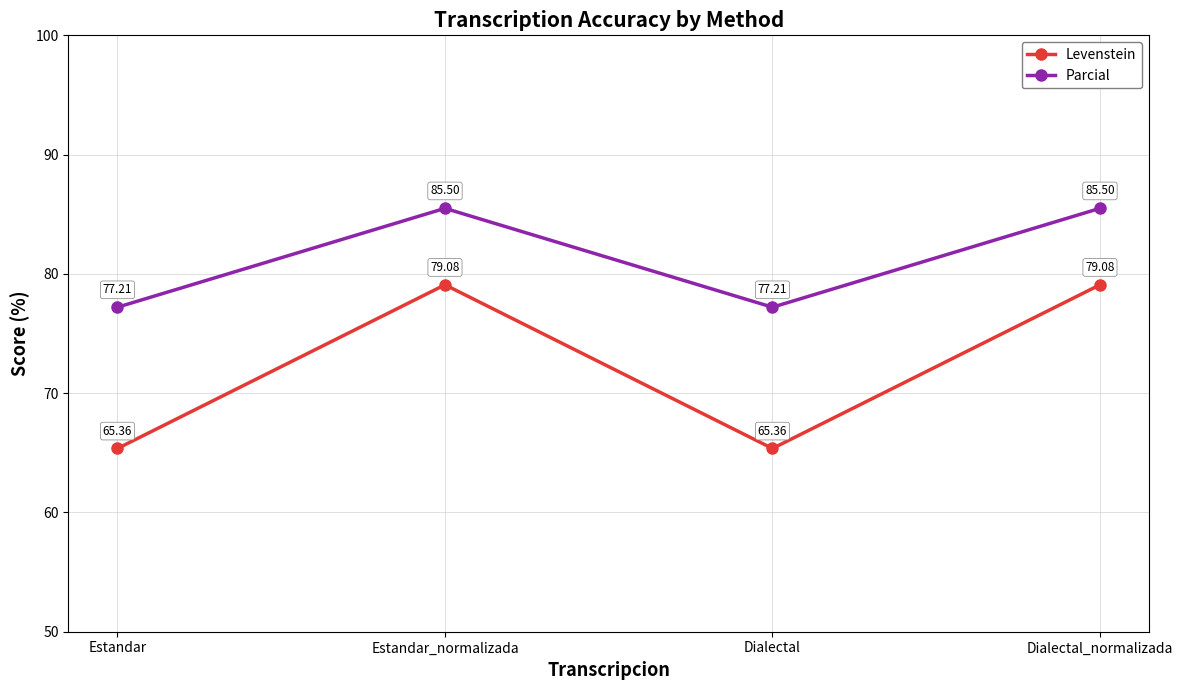

True or false: Levenstein and Parcial intersect in this chart.

False